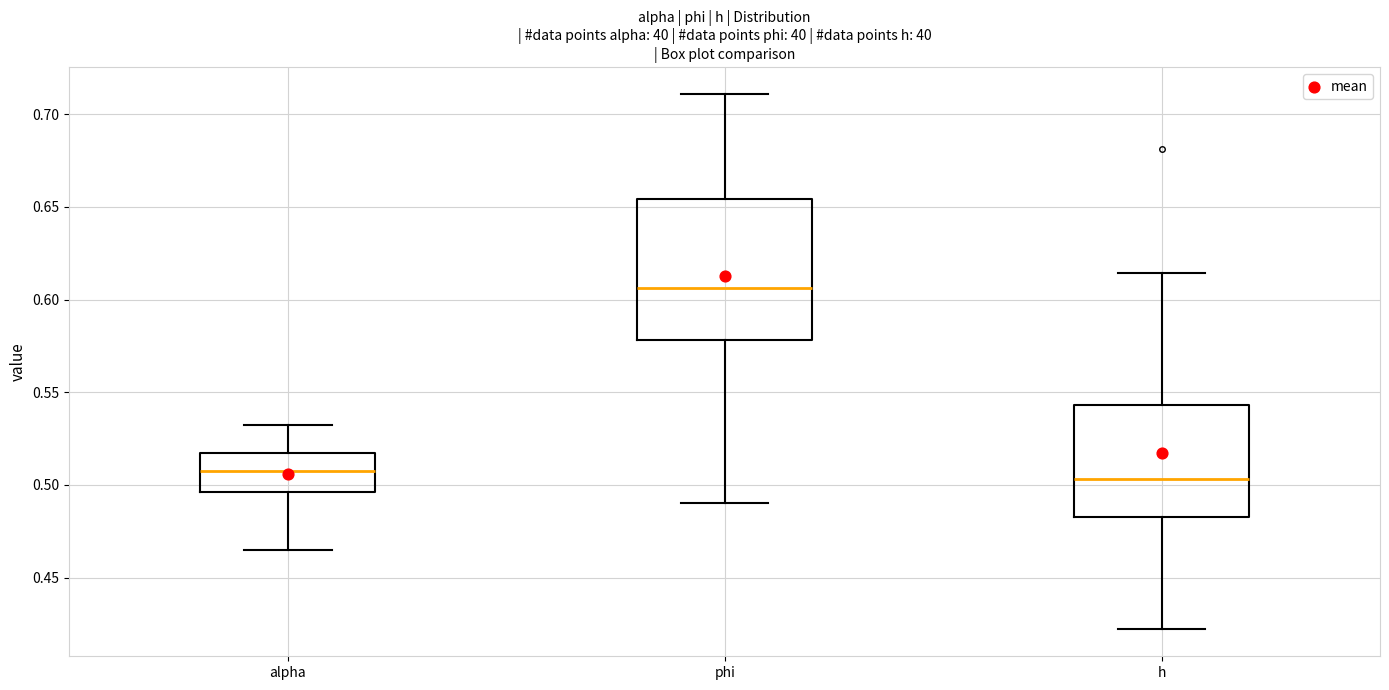

Where is the lower edge of the box for alpha on the y-axis? The values are not printed on the chart, so give them approximately, as read against the axis.

0.495